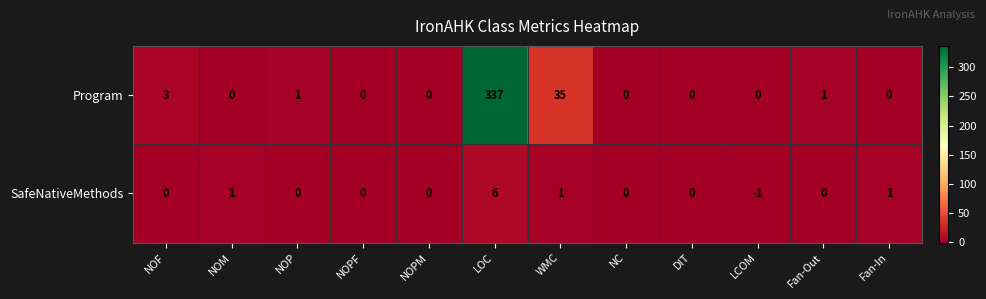

Where is Program nearest to the value 168?

WMC